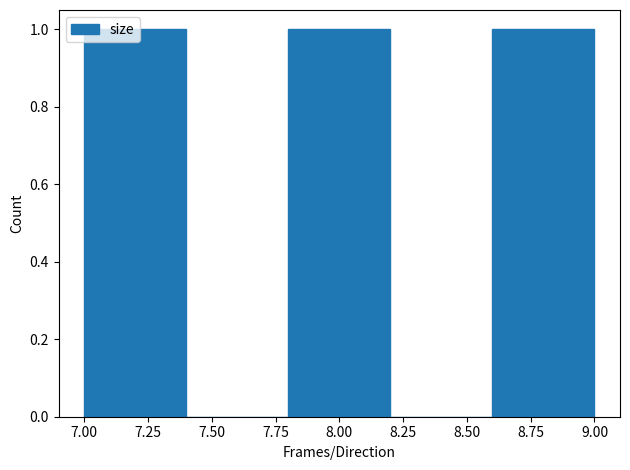

What is the height of the bar covering 7.0 to 7.4 on the x-axis? The values are not printed on the chart, so give them approximately, as read against the axis.

1